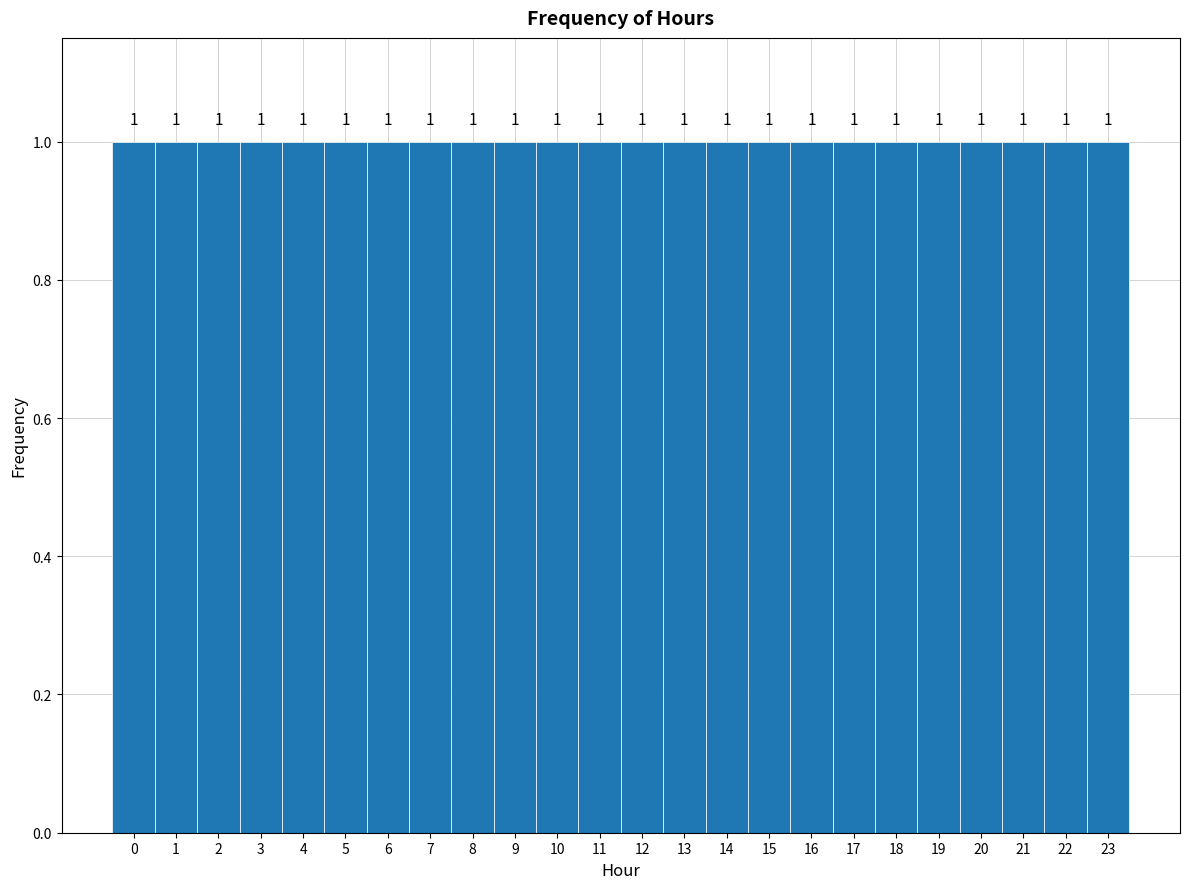

Reading left to right, list every bar in this chart as the range it spans on the x-axis followed by its height.

-0.5 to 0.5: 1
0.5 to 1.5: 1
1.5 to 2.5: 1
2.5 to 3.5: 1
3.5 to 4.5: 1
4.5 to 5.5: 1
5.5 to 6.5: 1
6.5 to 7.5: 1
7.5 to 8.5: 1
8.5 to 9.5: 1
9.5 to 10.5: 1
10.5 to 11.5: 1
11.5 to 12.5: 1
12.5 to 13.5: 1
13.5 to 14.5: 1
14.5 to 15.5: 1
15.5 to 16.5: 1
16.5 to 17.5: 1
17.5 to 18.5: 1
18.5 to 19.5: 1
19.5 to 20.5: 1
20.5 to 21.5: 1
21.5 to 22.5: 1
22.5 to 23.5: 1